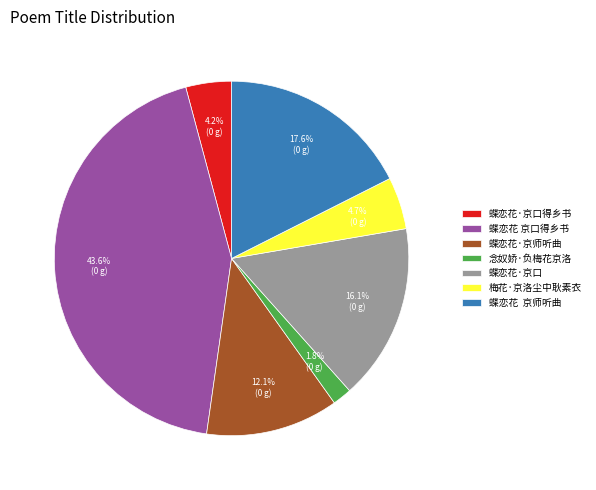

What percentage is the 蝶恋花·京口得乡书 slice, to the nearest percent?

4%